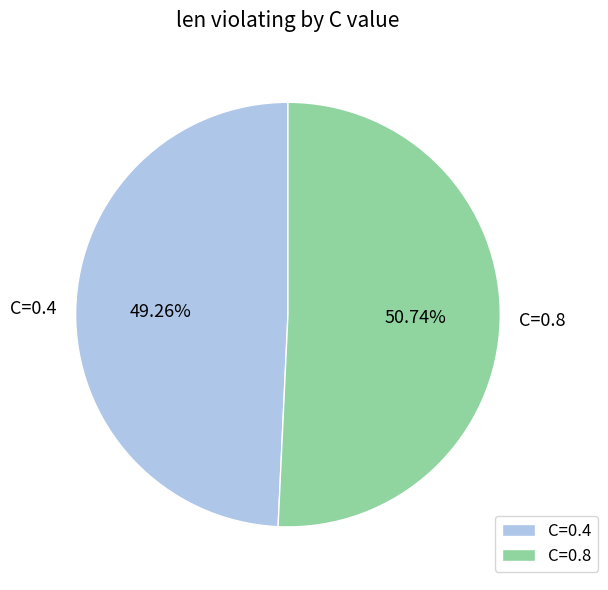

What is the ratio of the value at C=0.8 to the value at C=0.4?

1.0